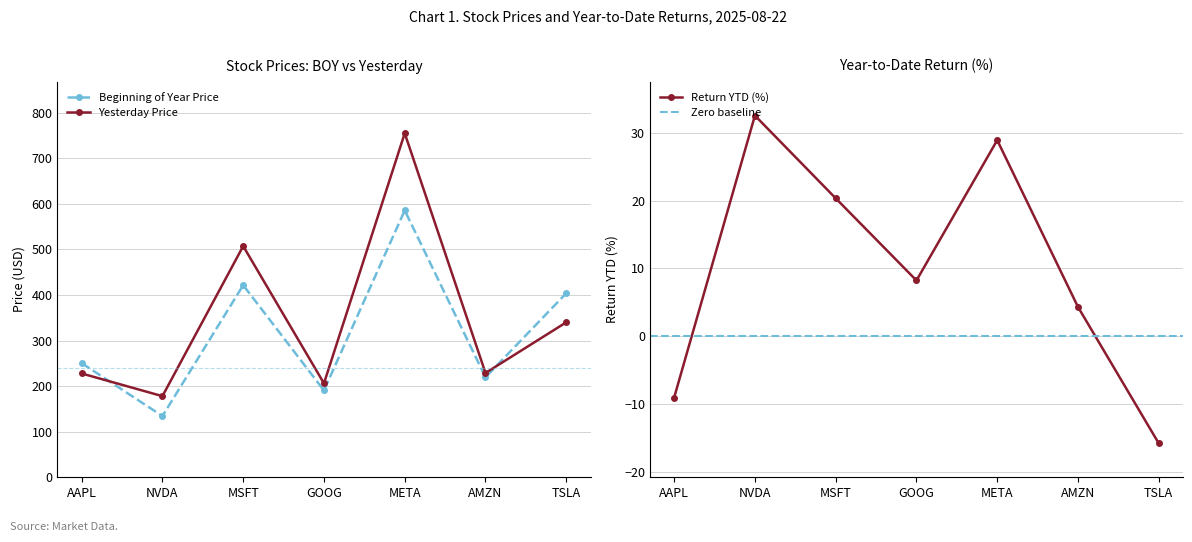

What is the sum of all boy values?

2205.4